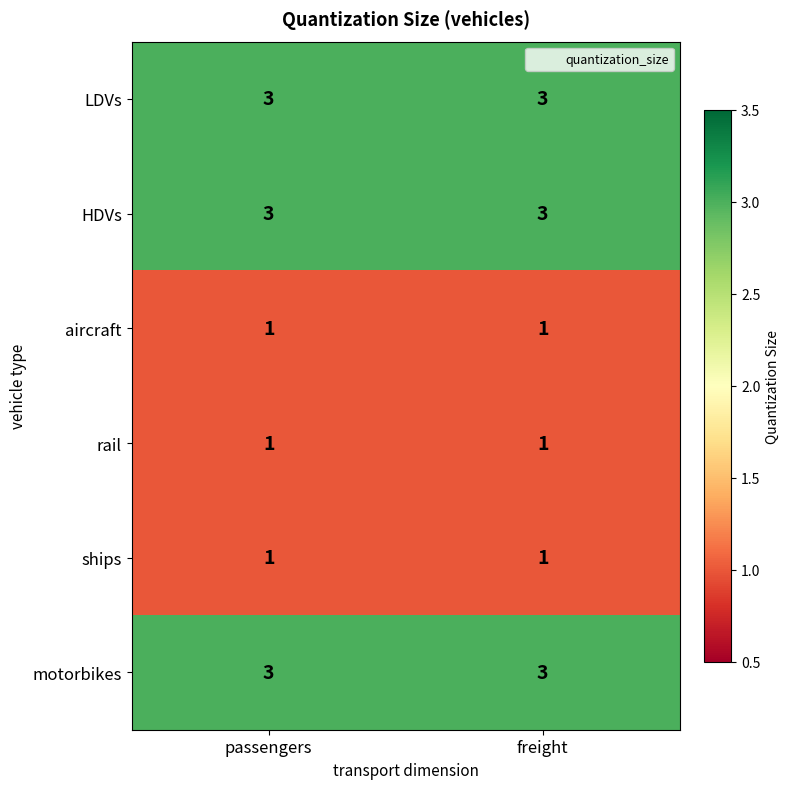

Reading left to right, extract all data points from this chart.

LDVs: 3	3
HDVs: 3	3
aircraft: 1	1
rail: 1	1
ships: 1	1
motorbikes: 3	3